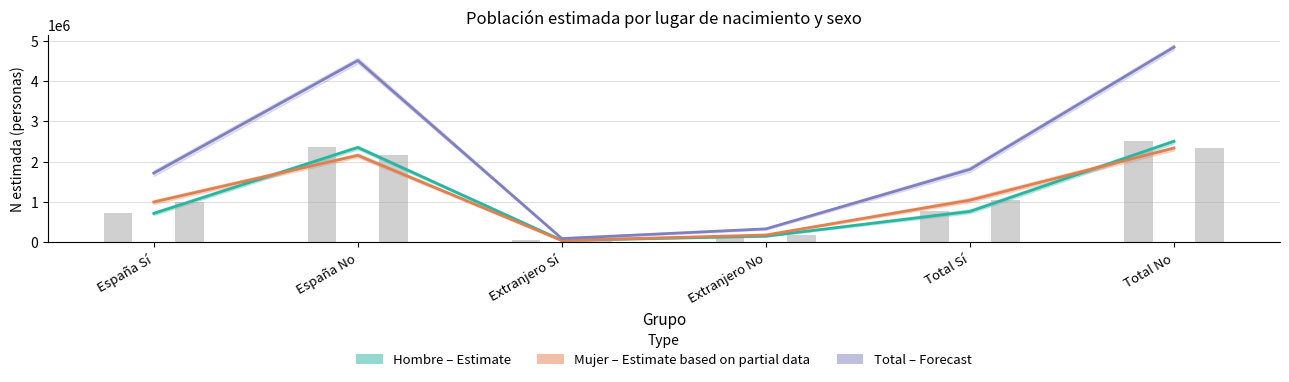

What is the difference between the Hombre (Estimate) values at Total Sí and Extranjero Sí?

715481